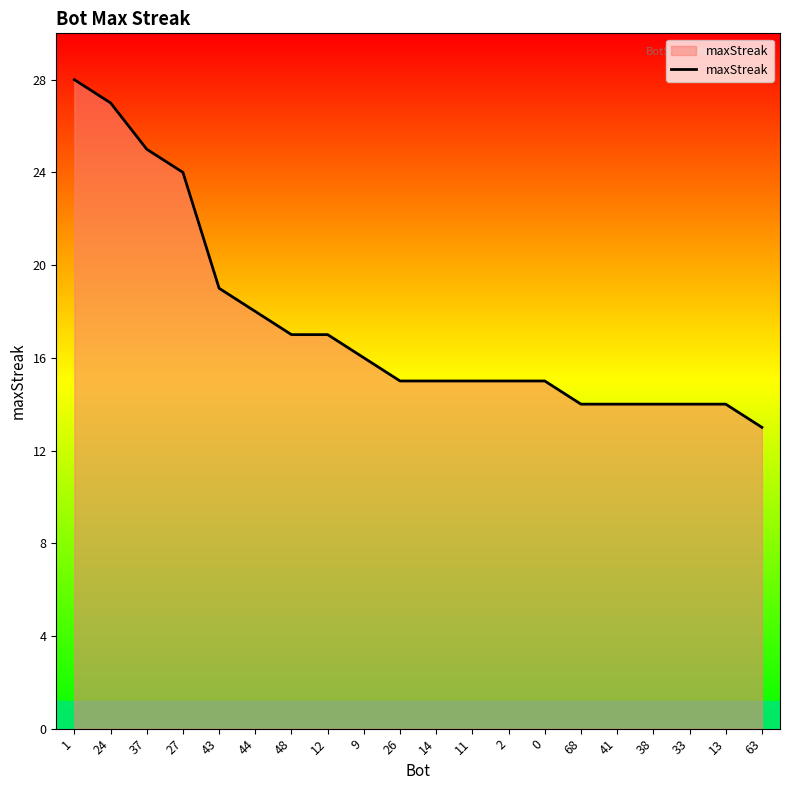

What position from the left is 9?

9